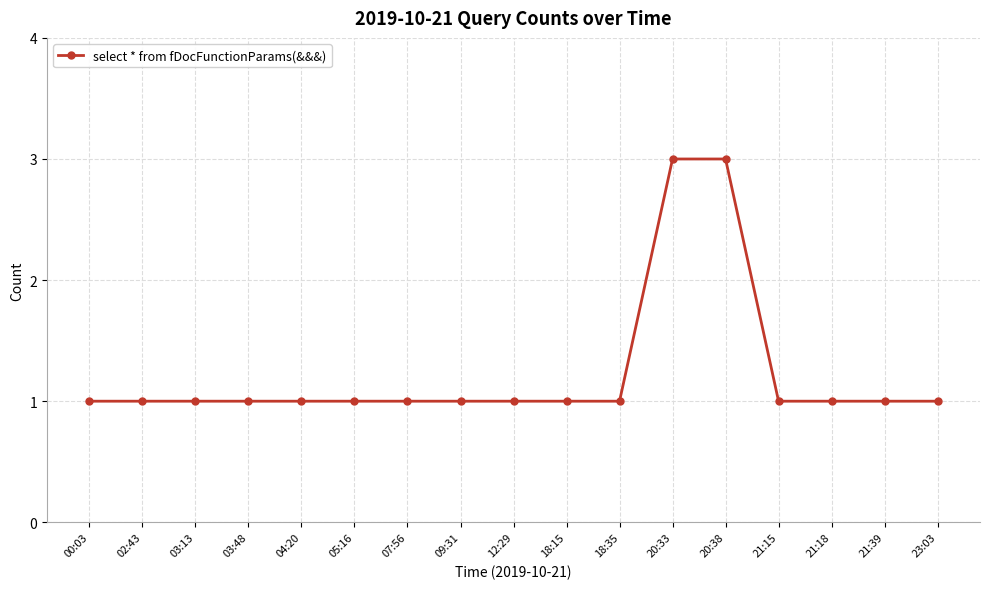

True or false: the data shows 1 at 03:48.

True